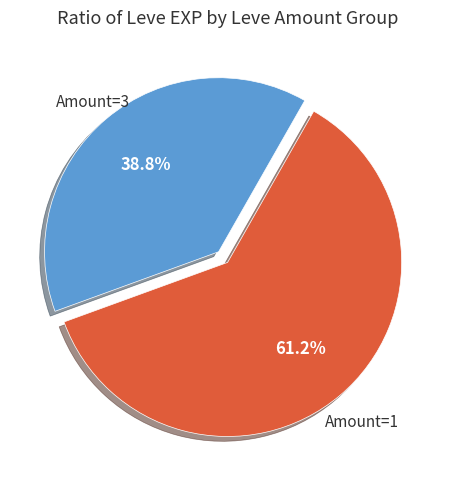

Does any single category account for the majority?

Yes